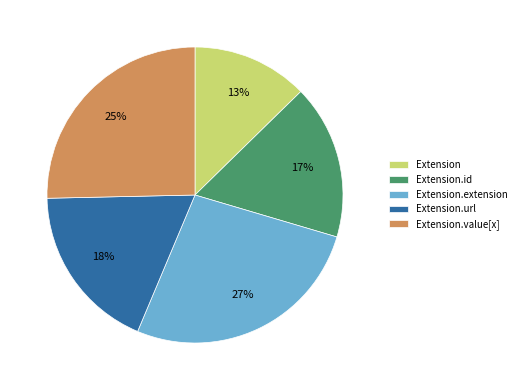

Is the sum of Extension.extension and Extension.url greater than half?

No